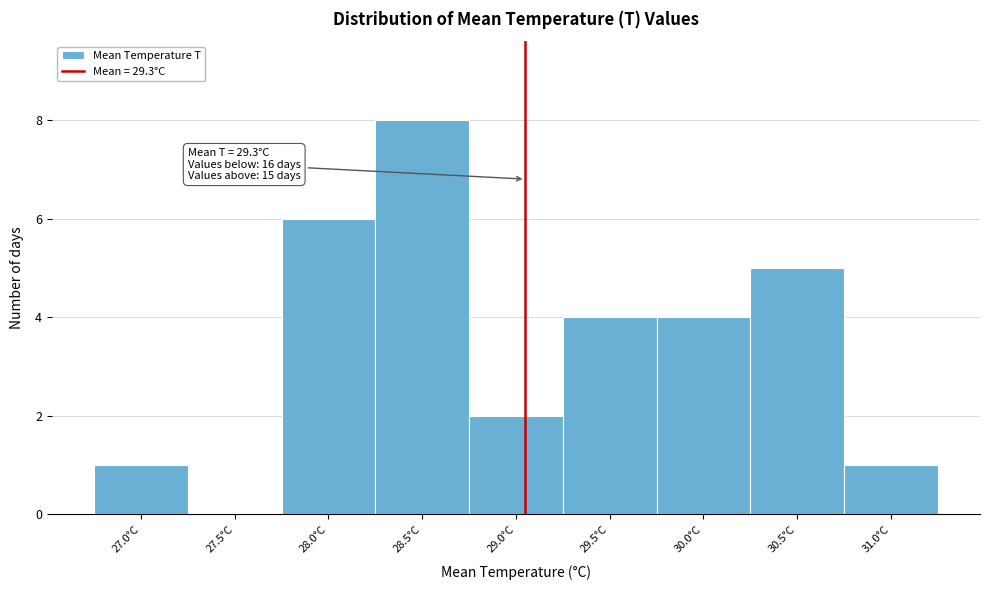

Reading left to right, what are all the values shown in this chart?

27.0°C=1	27.5°C=0	28.0°C=6	28.5°C=8	29.0°C=2	29.5°C=4	30.0°C=4	30.5°C=5	31.0°C=1